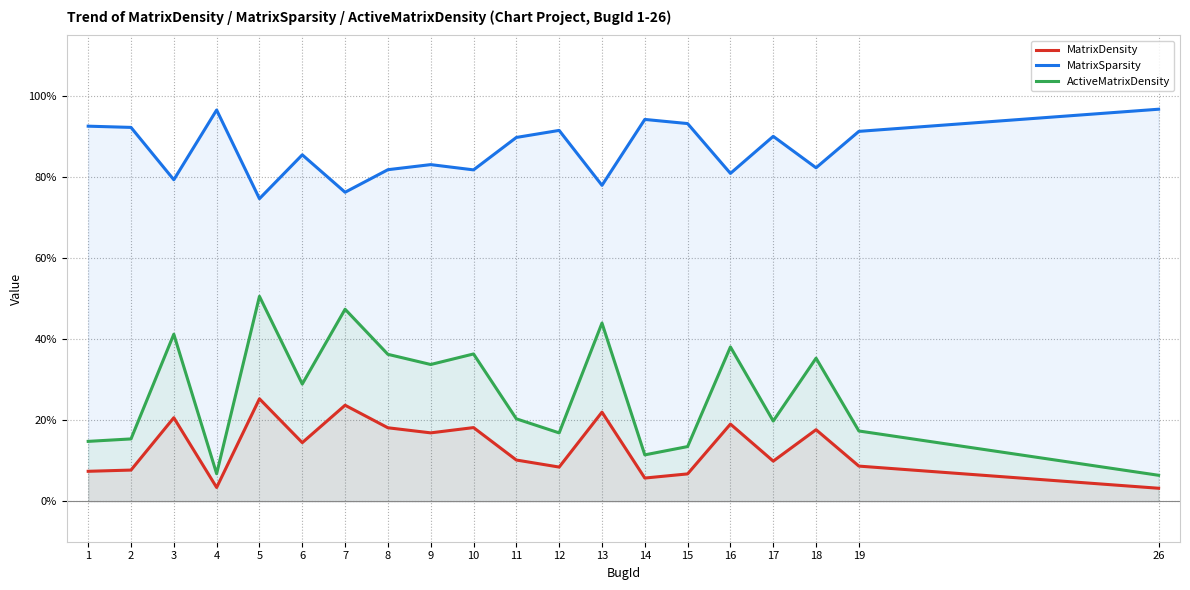

Between 2 and 11, which series saw the biggest shift?

ActiveMatrixDensity